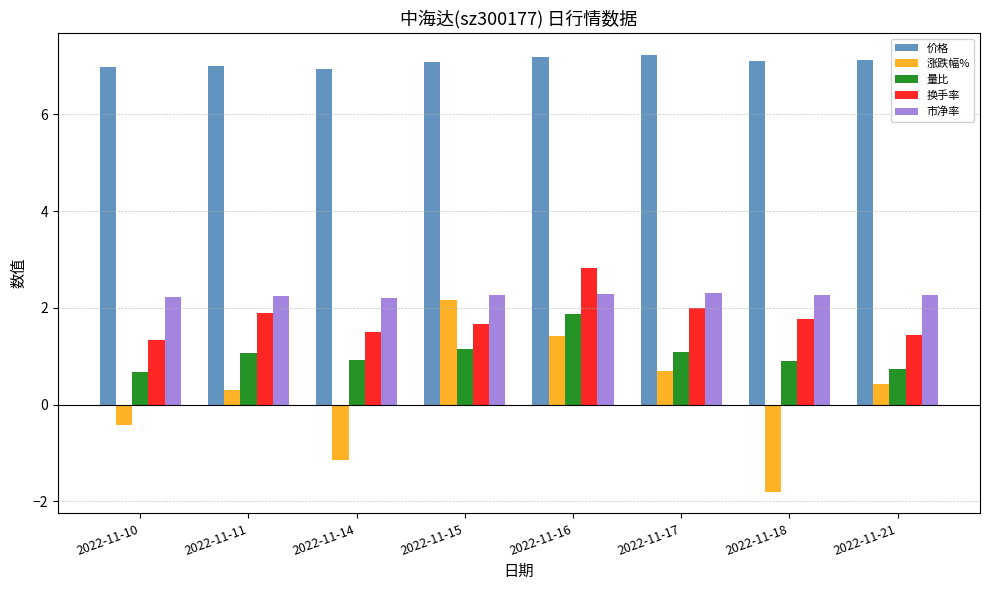

How many values in 涨跌幅% are above zero?

5